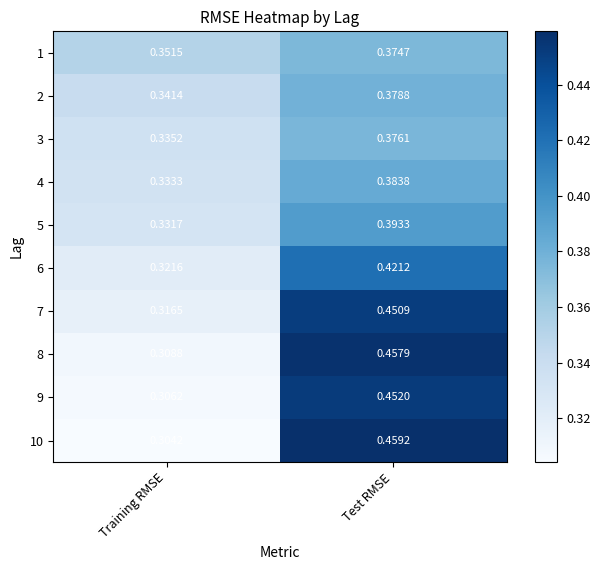

Which series has the largest range (max minus min)?

10